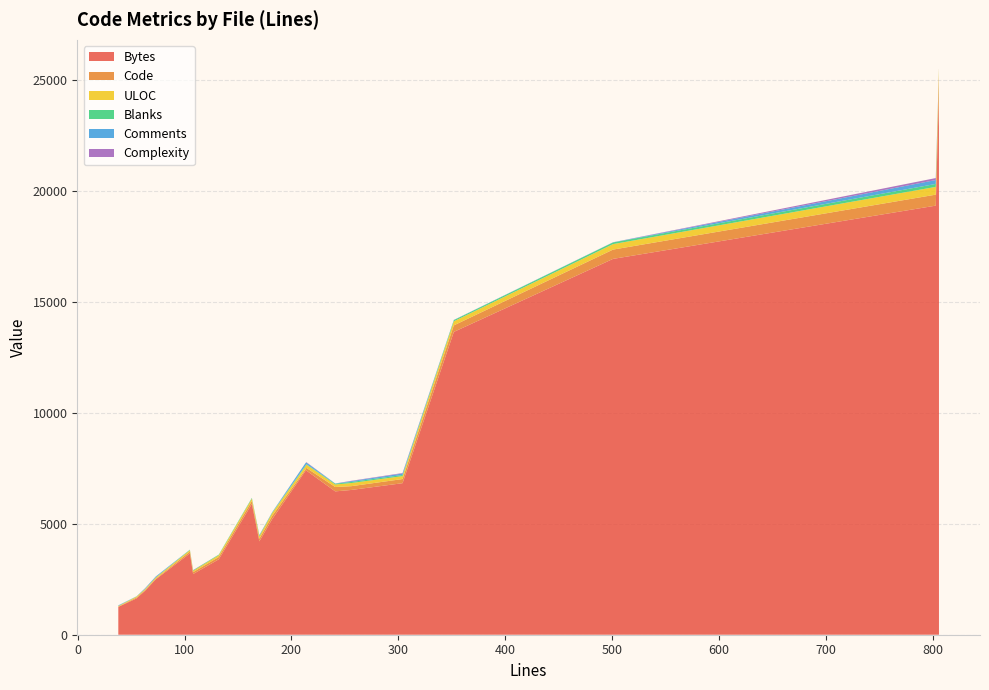

What is the minimum value for Bytes?

1253